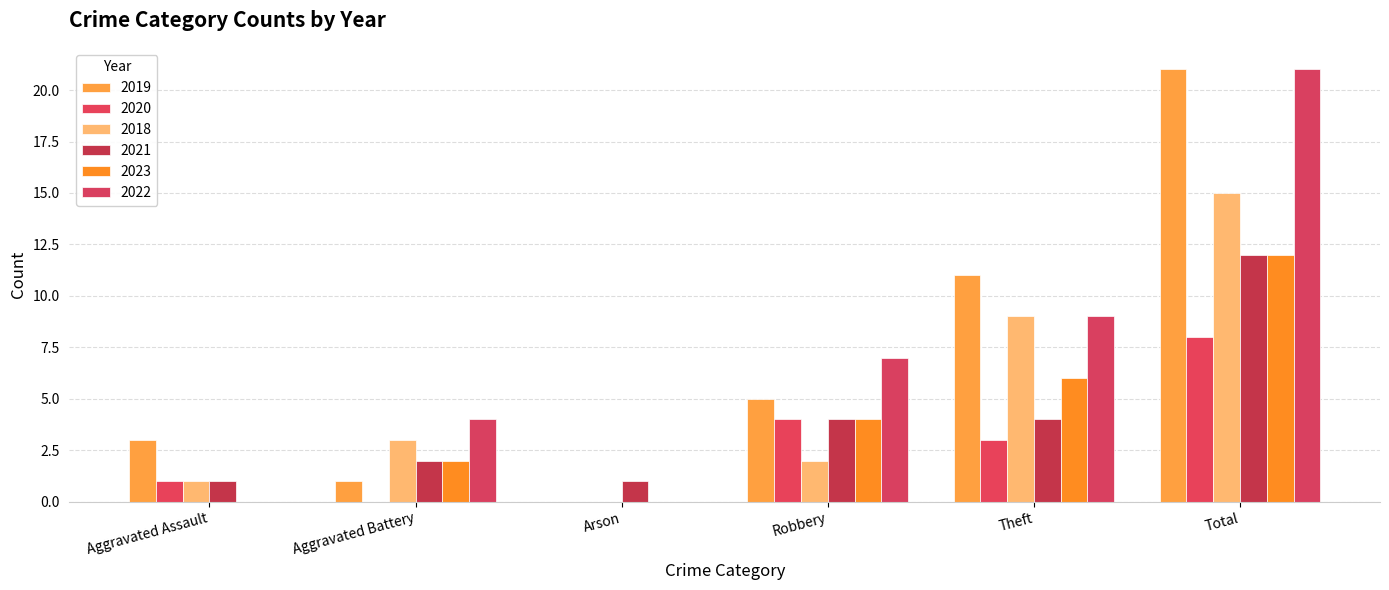

Is it true that 2021 equals 4 at Theft?

True